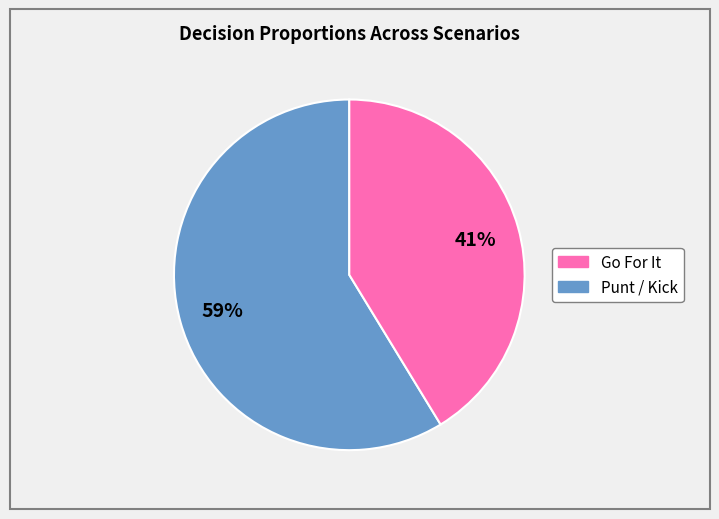

To the nearest percent, what is the average slice percentage?

50%